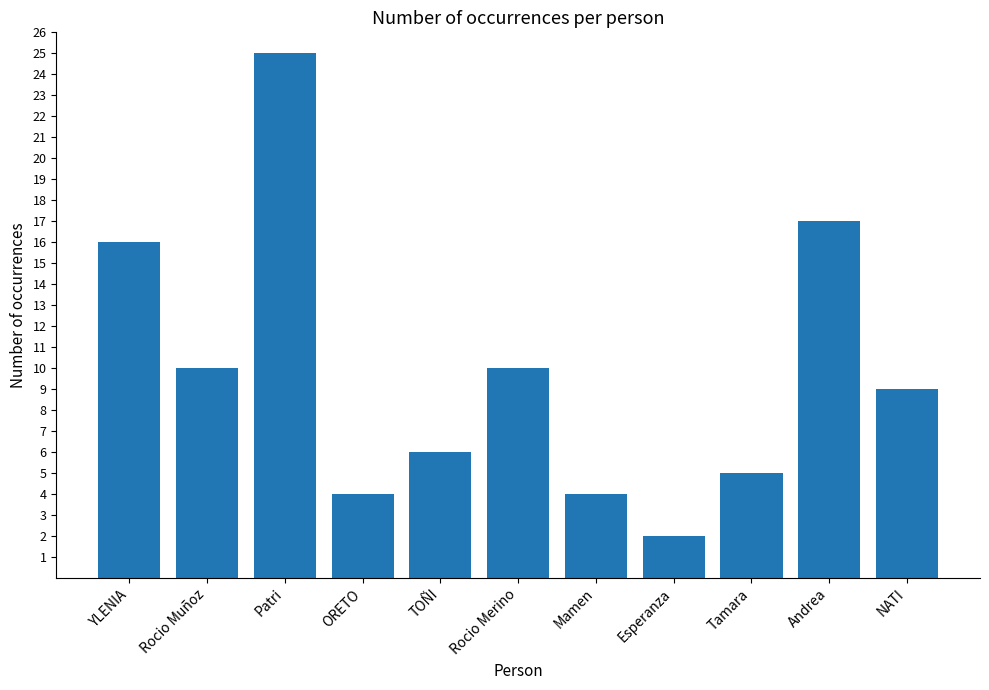

What is the sum of the values at Esperanza and Rocio Muñoz?

12